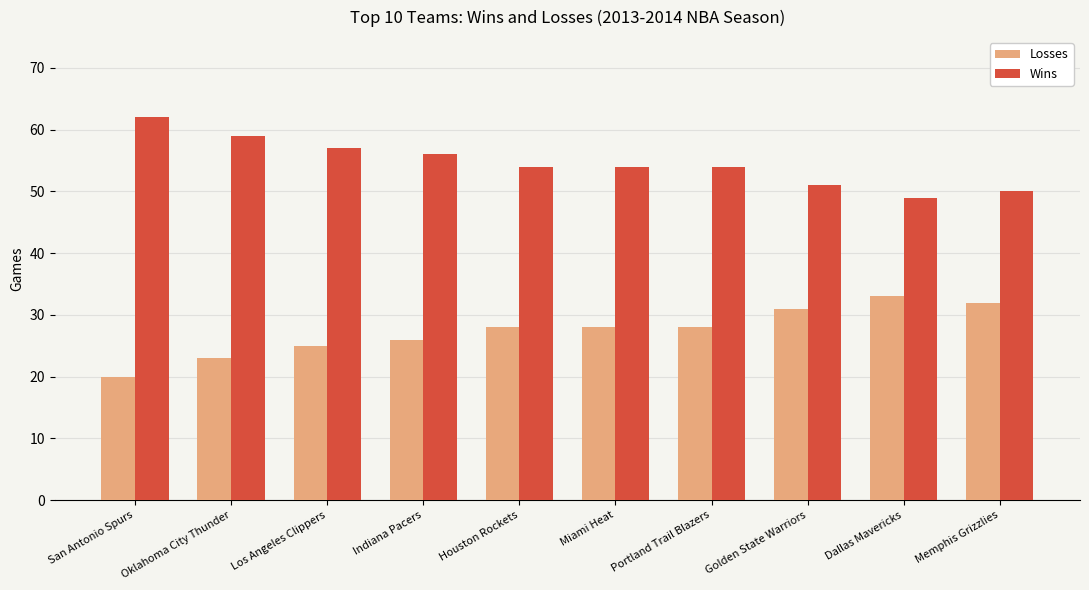

Rank the series by their maximum value, from highest to lowest.

Wins, Losses